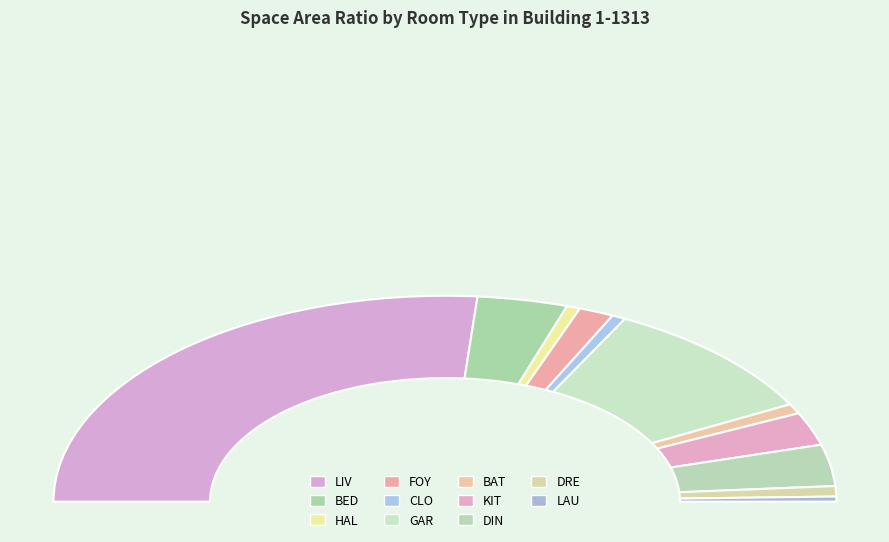

How much of the chart is everything except CLO?

98.9%